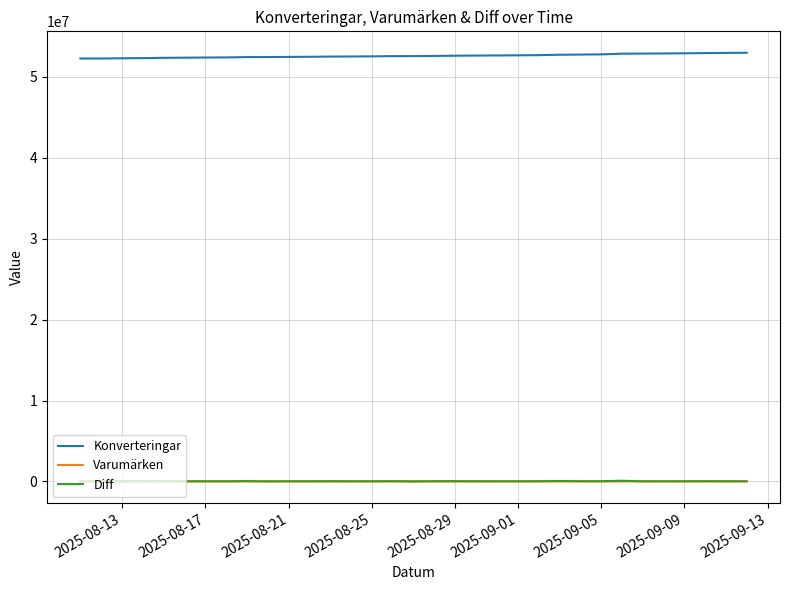

What is the minimum value for Konverteringar?

52271226